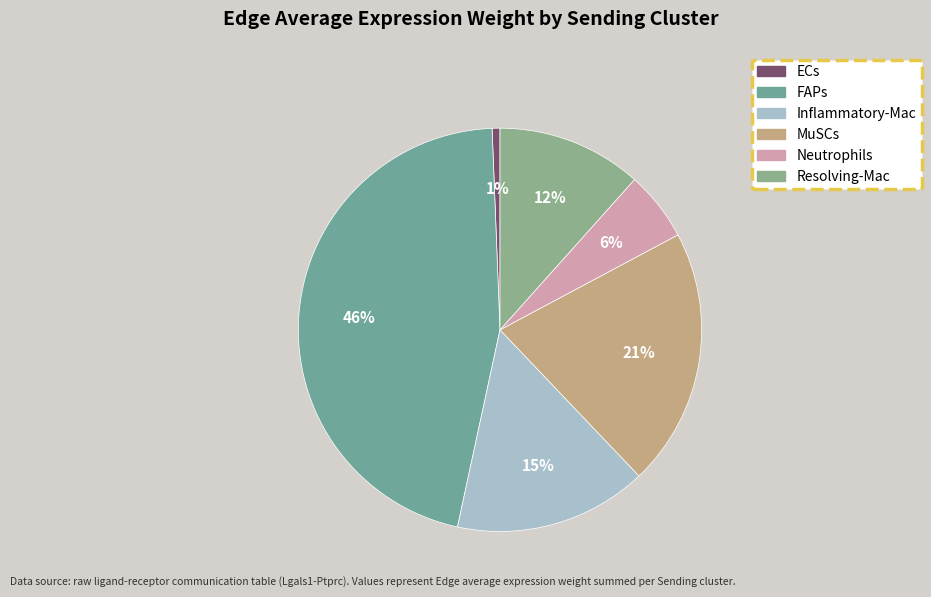

Is it true that FAPs is 60% of the pie?

False